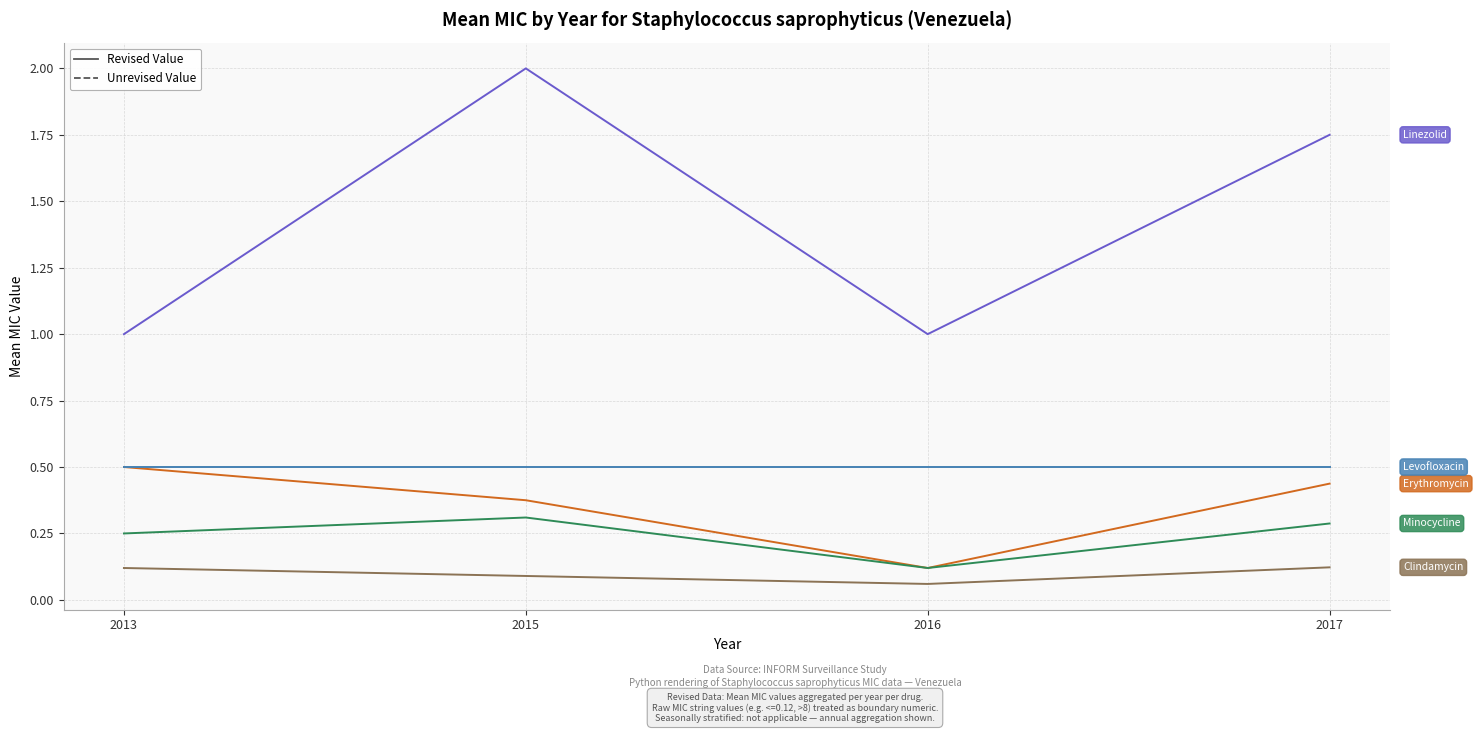

What is the difference between the highest and lowest values at 2016?

0.9